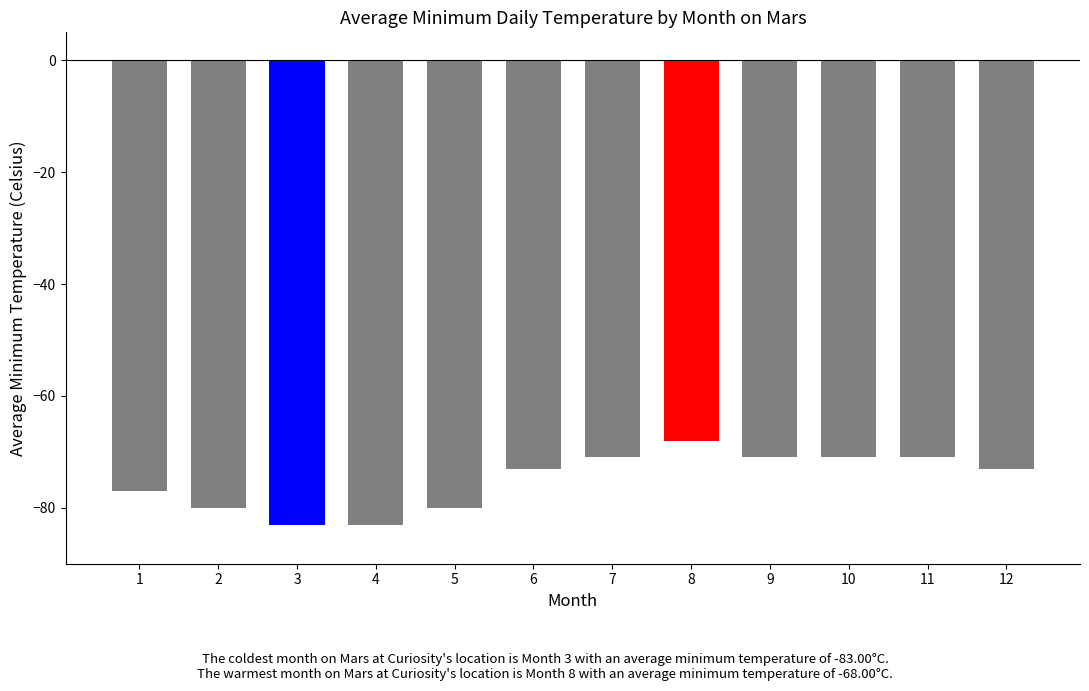

What is the minimum value shown in the chart?

-83